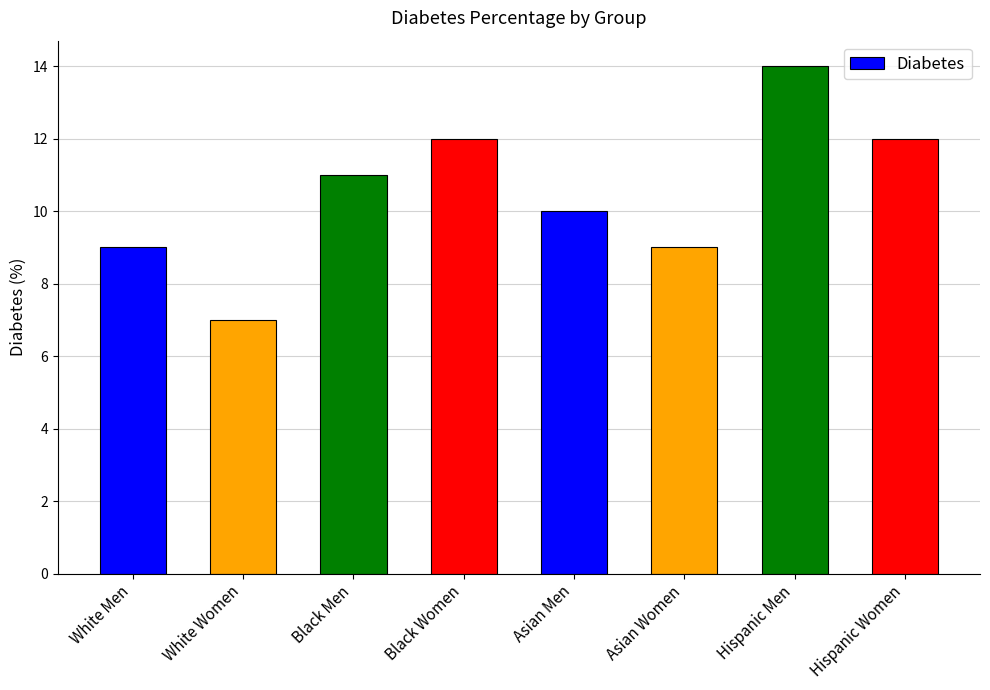

What value does the data have at White Women?

7